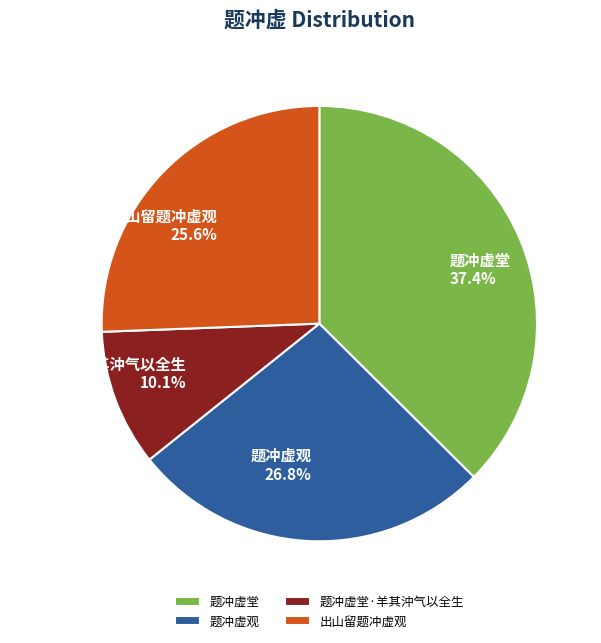

What percentage is the 题冲虚堂·羊其沖气以全生 slice, to the nearest percent?

10%